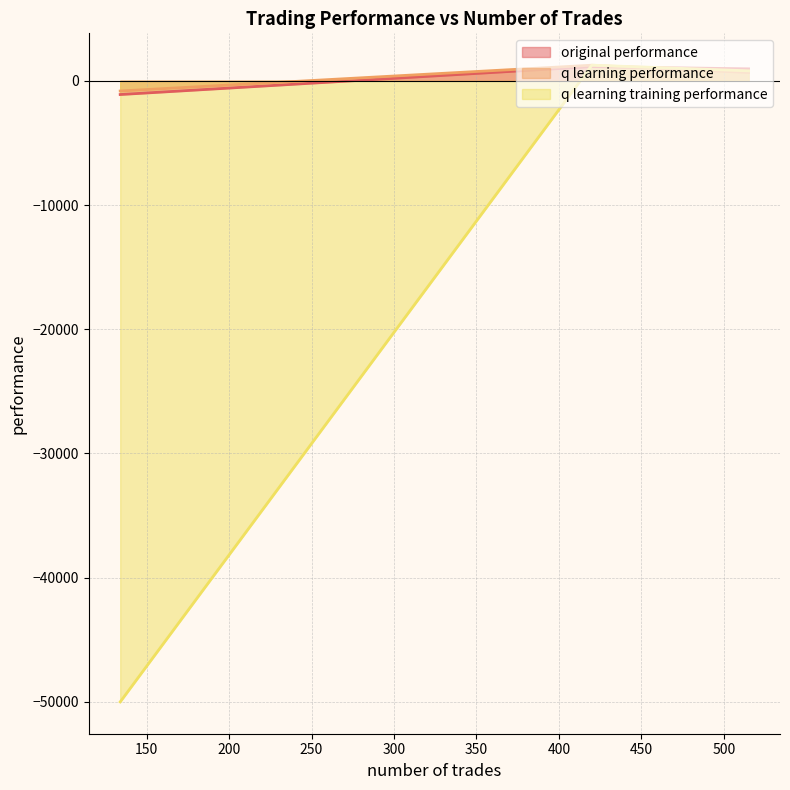

Rank the categories by q learning performance value from highest to lowest.

420, 515, 134